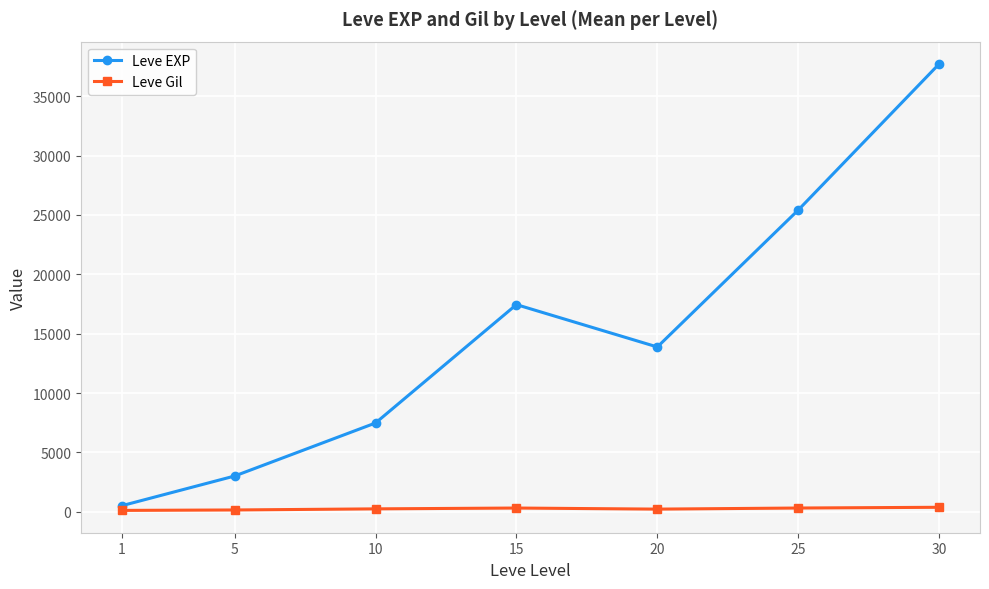

Rank the series by their average value, from highest to lowest.

Leve EXP, Leve Gil